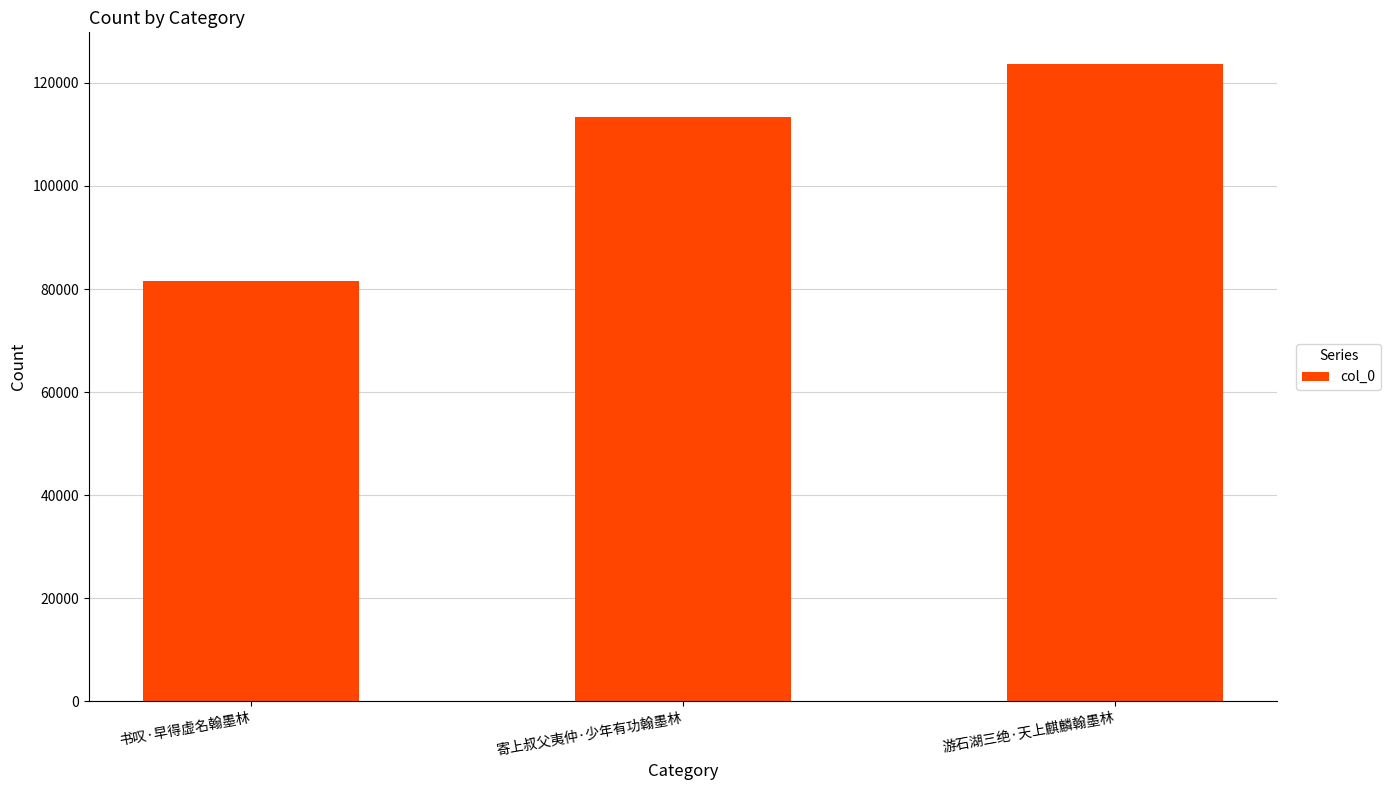

How many series are shown in this chart?

1